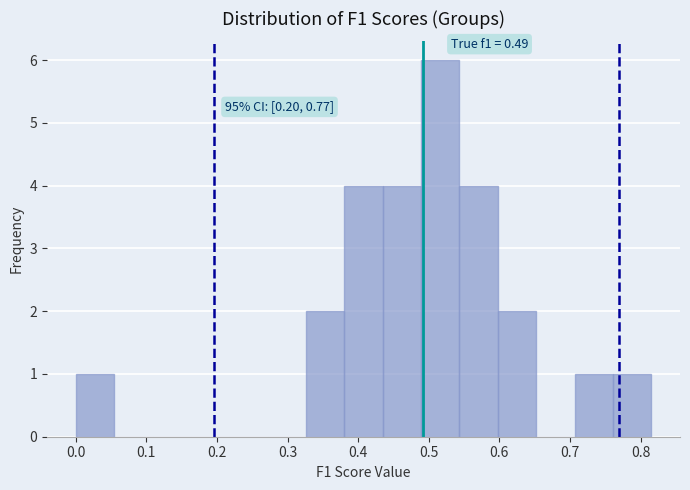

Over which range of the x-axis is the bar tallest?

0.49 to 0.54